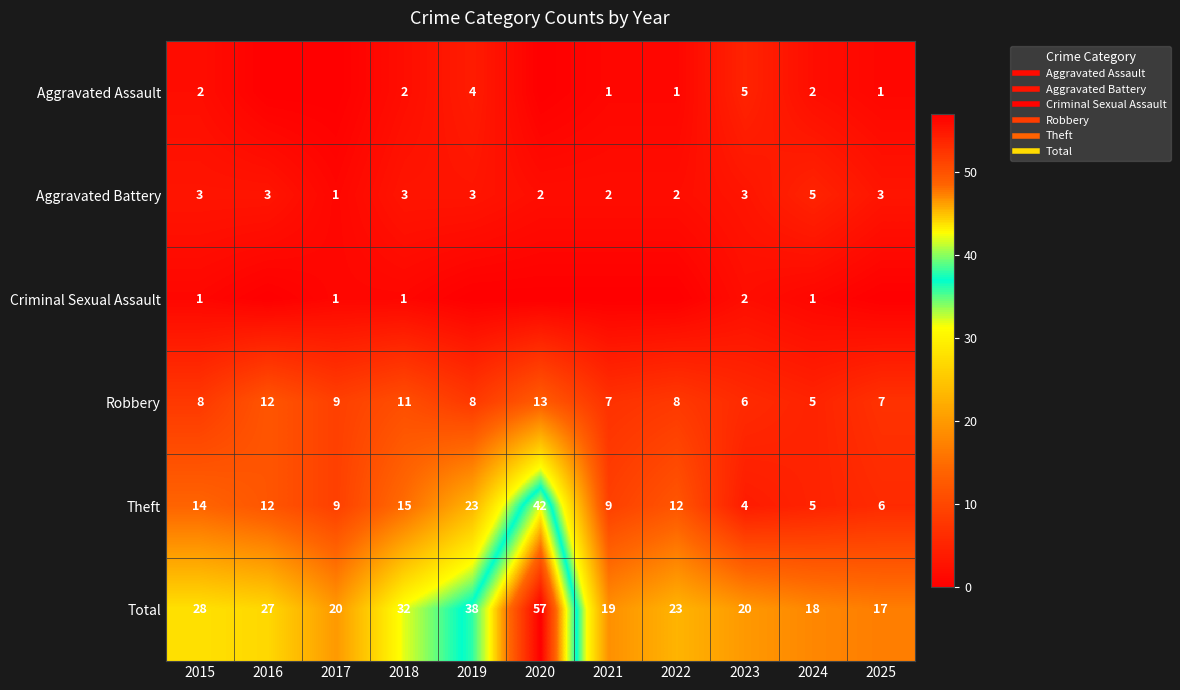

List the series in order of their peak value, highest first.

Total, Theft, Robbery, Aggravated Assault, Aggravated Battery, Criminal Sexual Assault